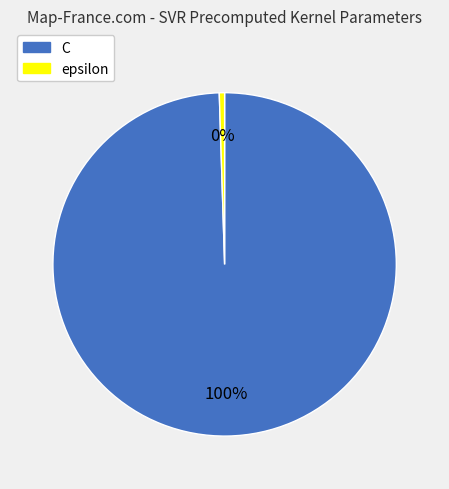

True or false: C accounts for 100% of the total.

True